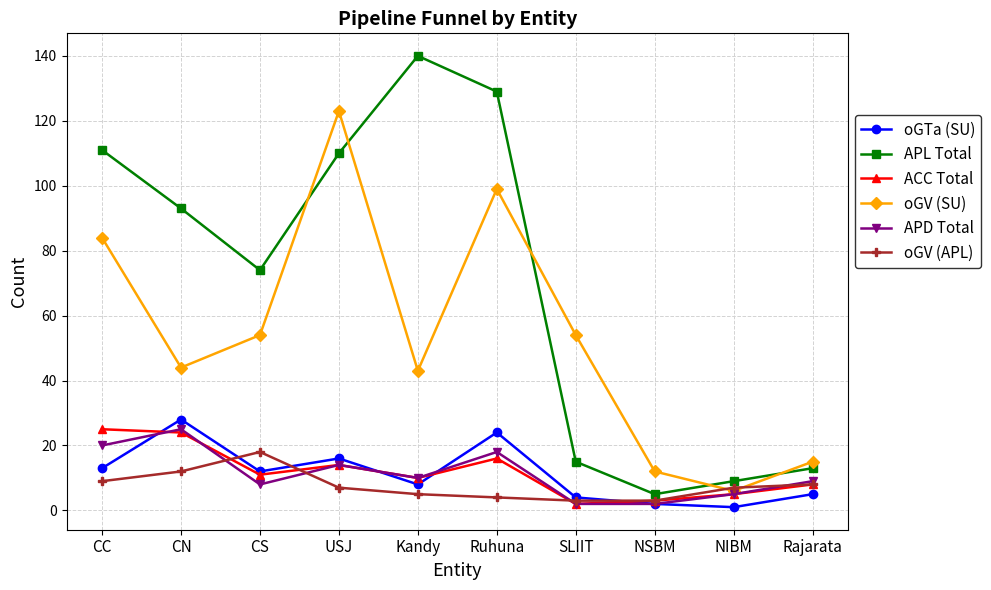

Reading right to left, list all the values displayed in this chart.

oGTa (SU): 5	1	2	4	24	8	16	12	28	13
APL Total: 13	9	5	15	129	140	110	74	93	111
ACC Total: 8	5	3	2	16	10	14	11	24	25
oGV (SU): 15	6	12	54	99	43	123	54	44	84
APD Total: 9	5	2	2	18	10	14	8	25	20
oGV (APL): 8	7	3	3	4	5	7	18	12	9